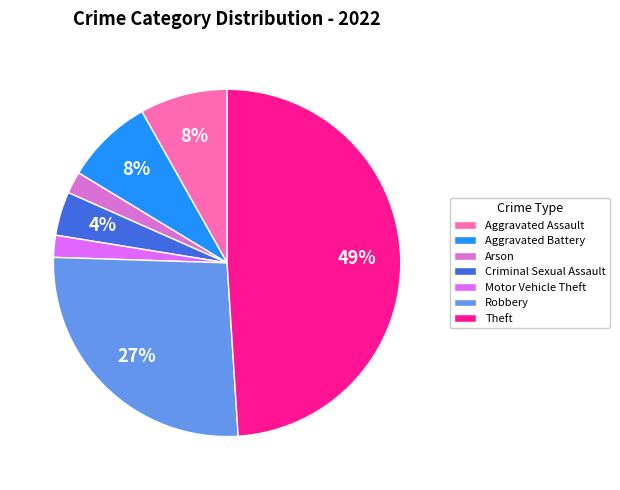

Is there a majority slice in this chart?

No